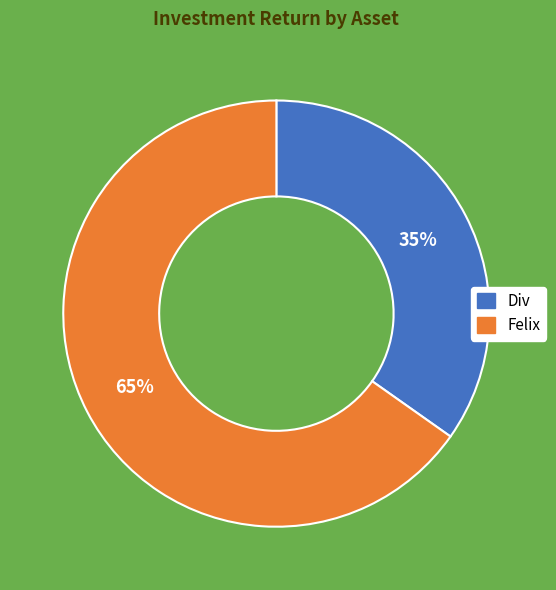

How many segments does this pie chart have?

2